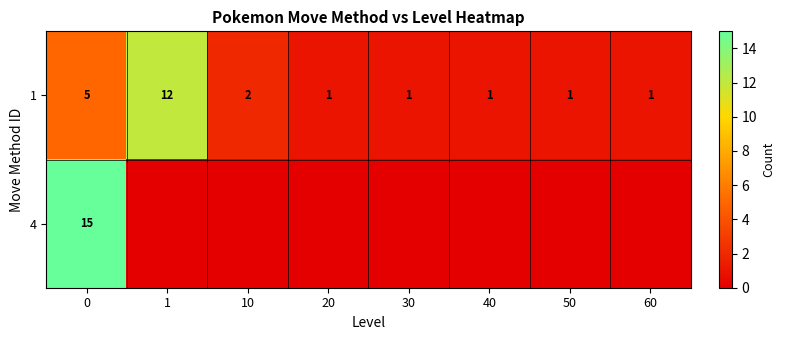

The value of 1 at 10 is 3. True or false?

False